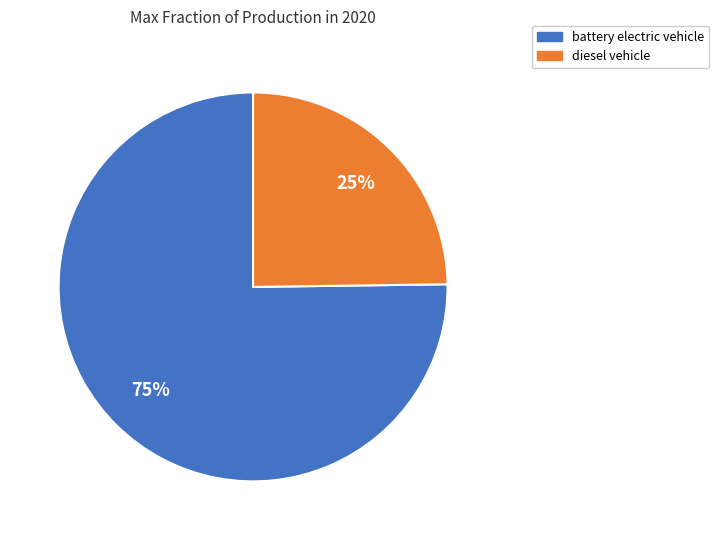

Does battery electric vehicle account for over 50% of the chart?

Yes